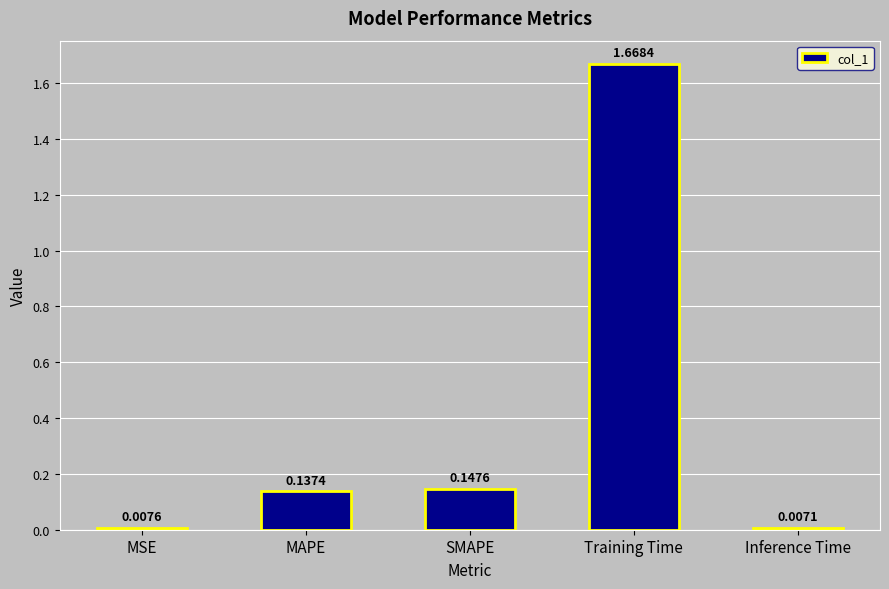

What is the sum of the values at MAPE and SMAPE?

0.3